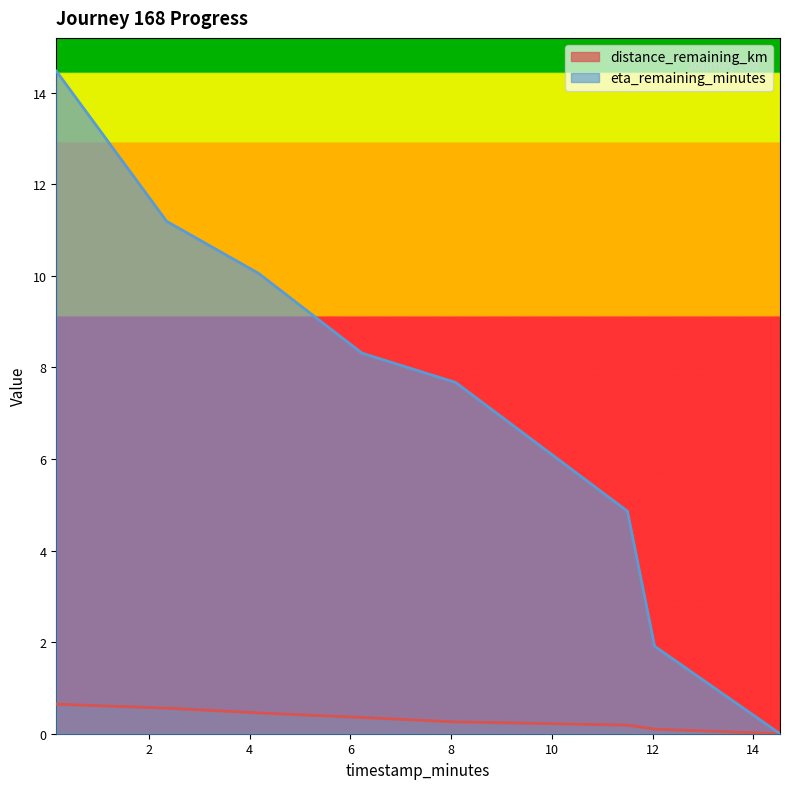

True or false: distance_remaining_km and eta_remaining_minutes cross at least once.

False